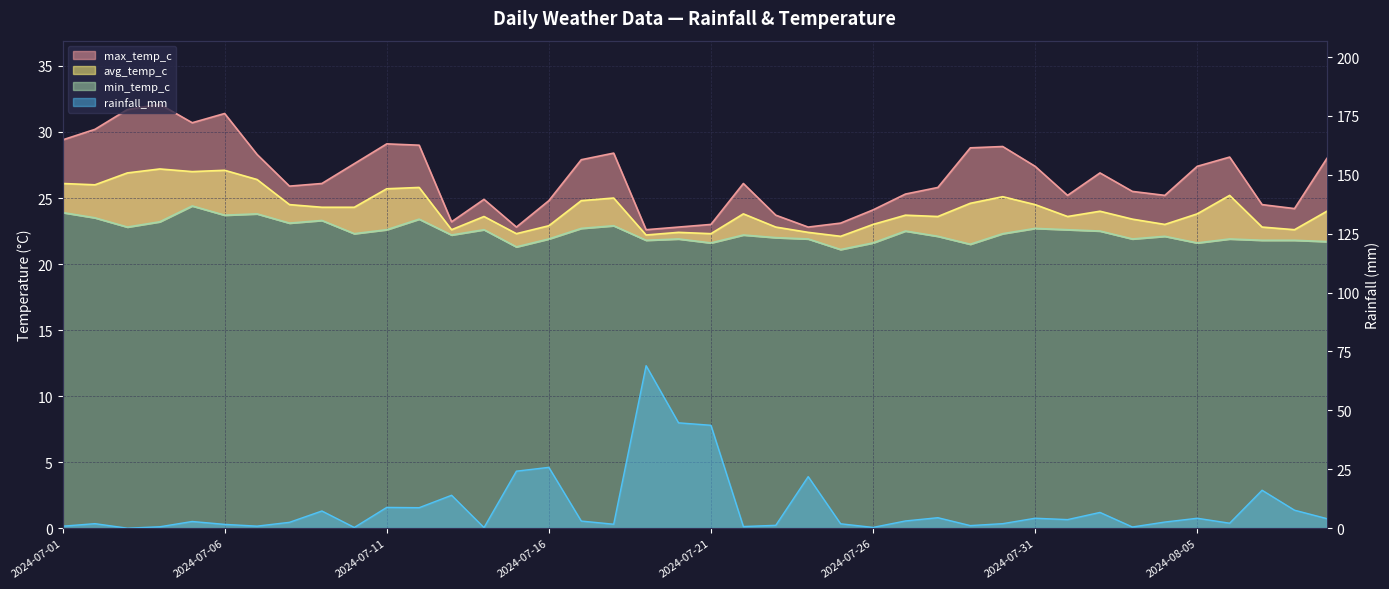

Where does the min_temp_c series first go above 22?

2024-07-01